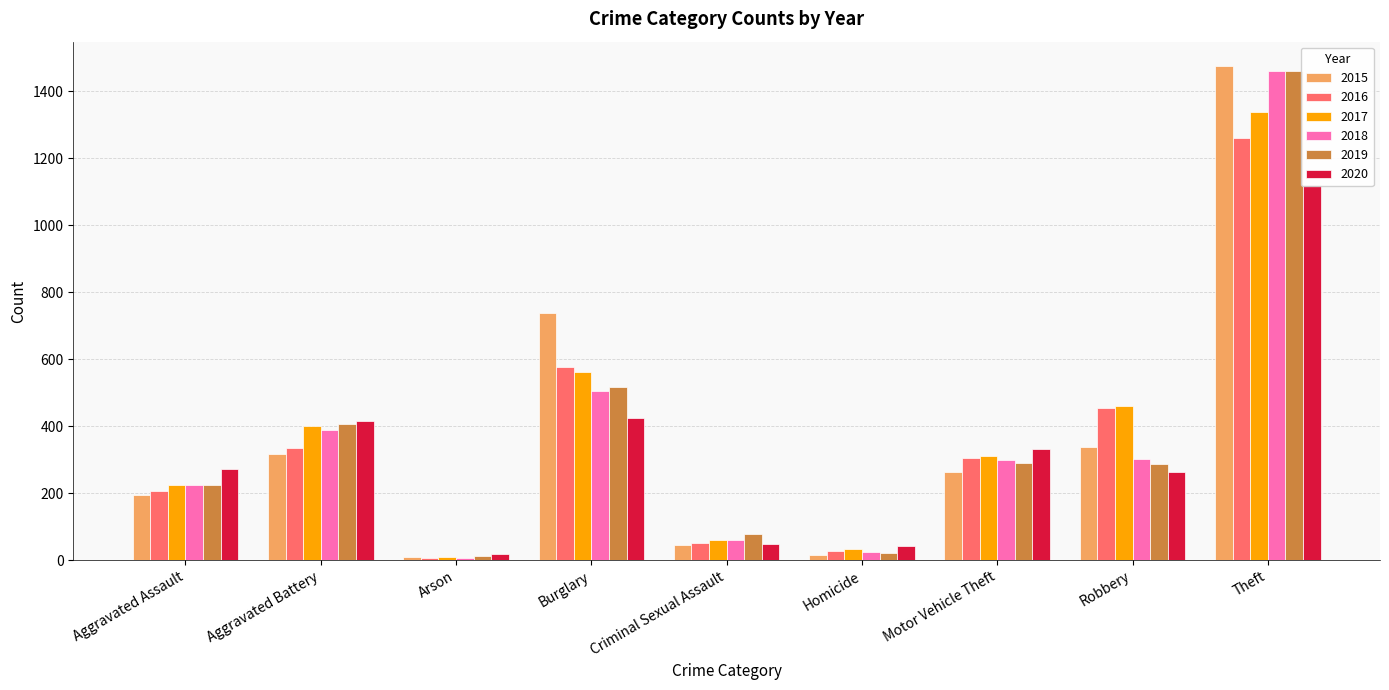

Where is 2015 nearest to the value 741?

Burglary